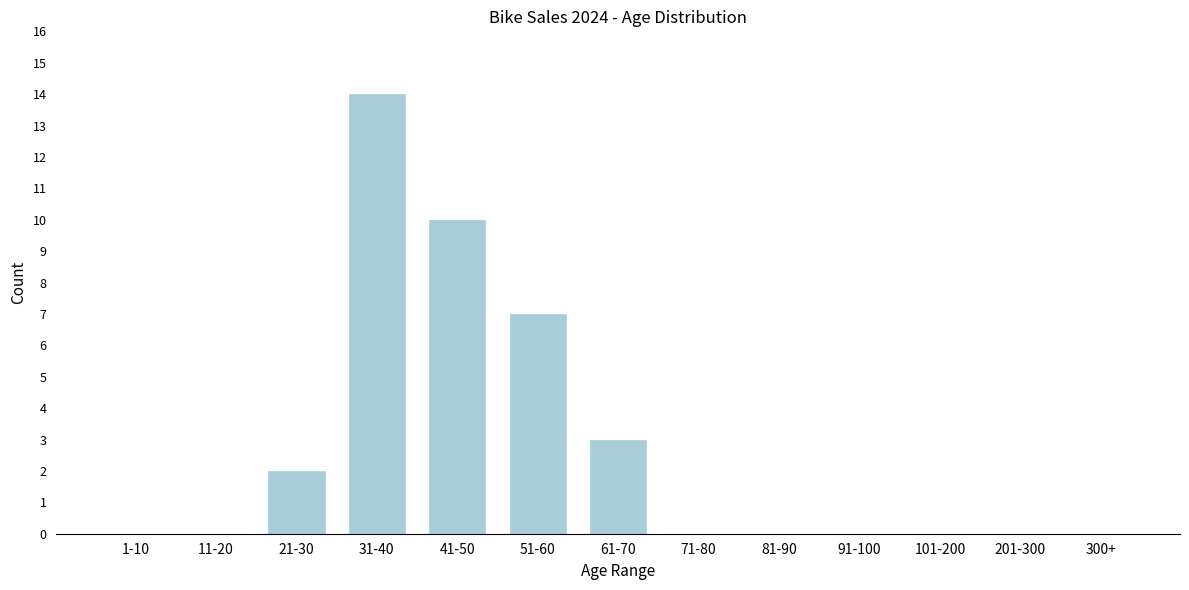

Reading left to right, what are all the values shown in this chart?

1-10=0	11-20=0	21-30=2	31-40=14	41-50=10	51-60=7	61-70=3	71-80=0	81-90=0	91-100=0	101-200=0	201-300=0	300+=0